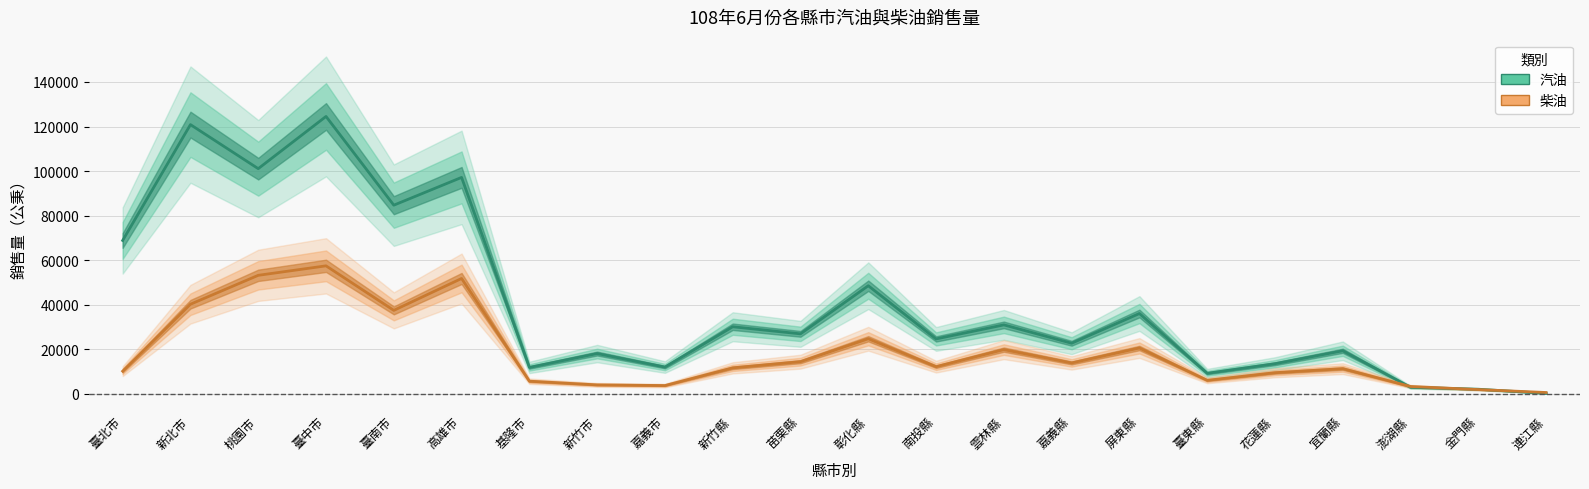

Which series has the largest total across all categories?

汽油